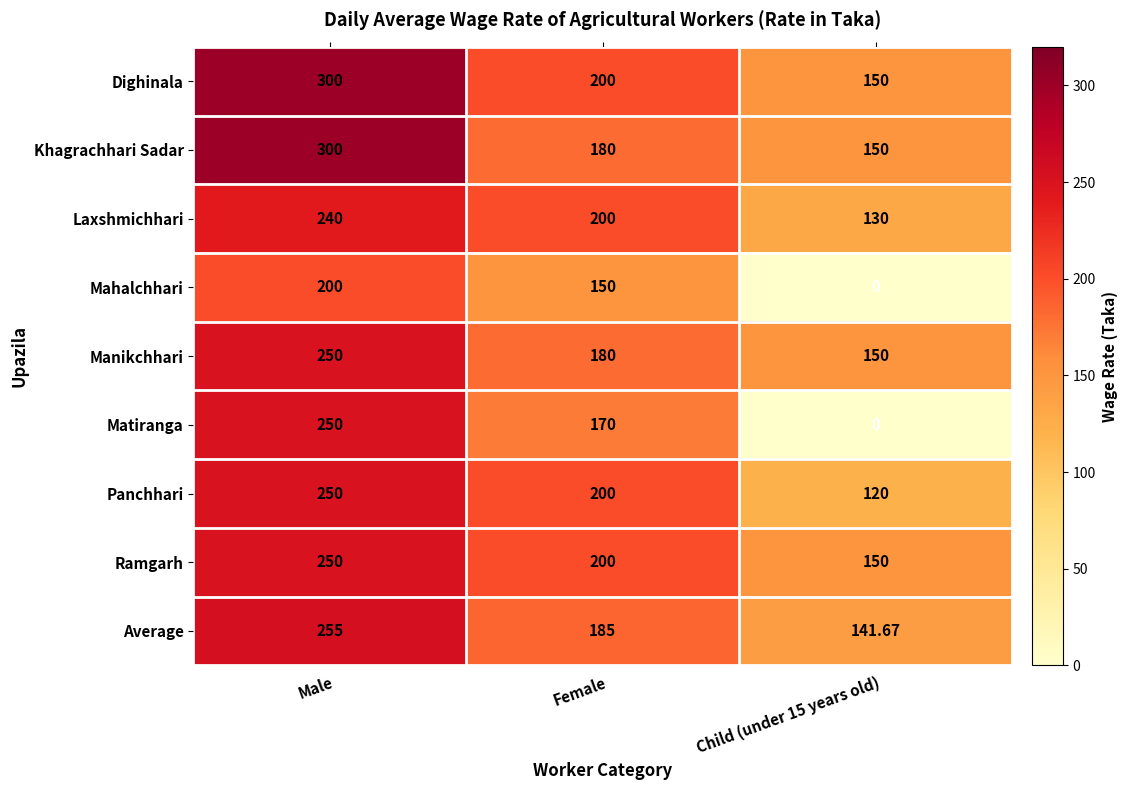

At which label does Khagrachhari Sadar reach its peak?

Male